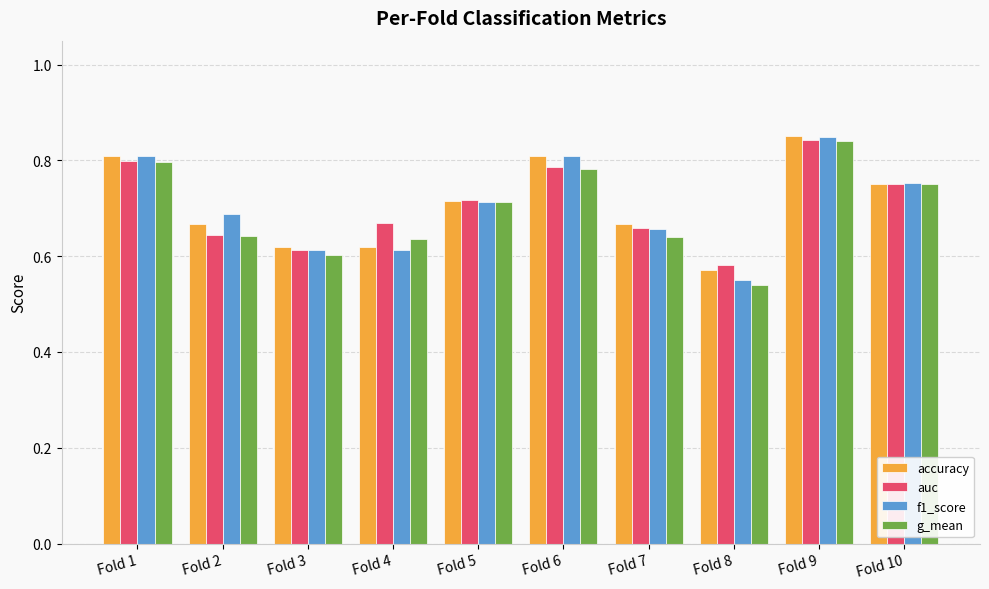

At which label is g_mean closest to 0?

Fold 8